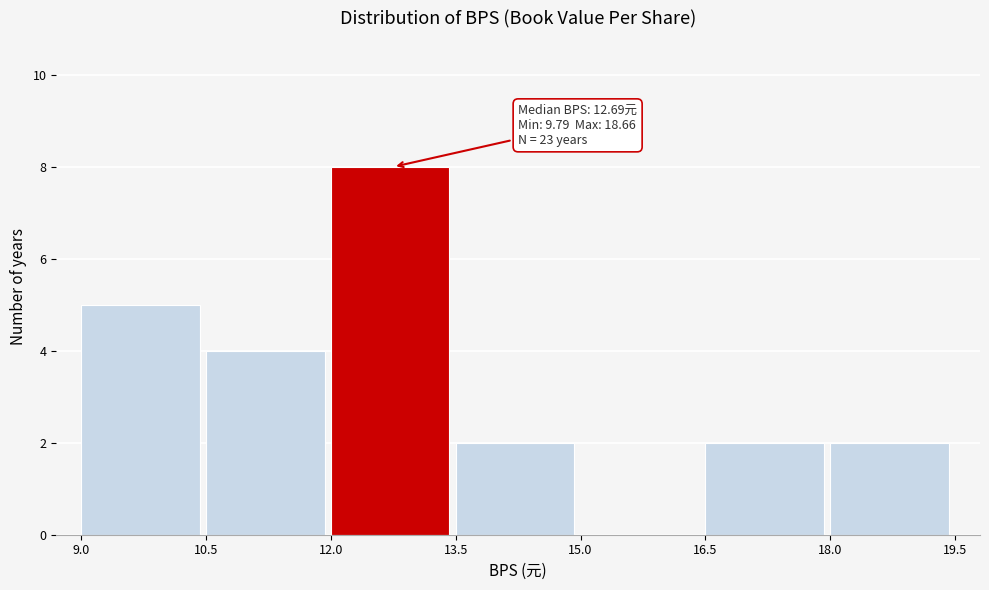

Which range on the x-axis has the tallest bar?

12.0 to 13.5